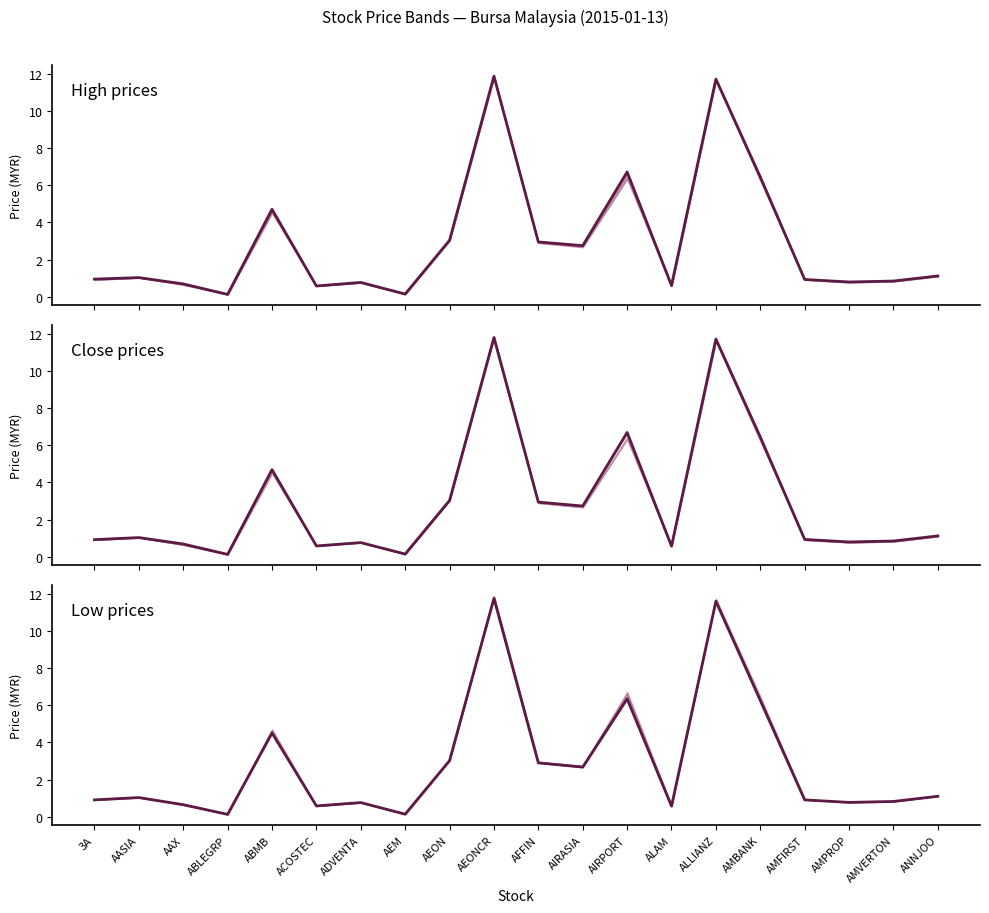

What is the label of the 15th point from the right?

ACOSTEC